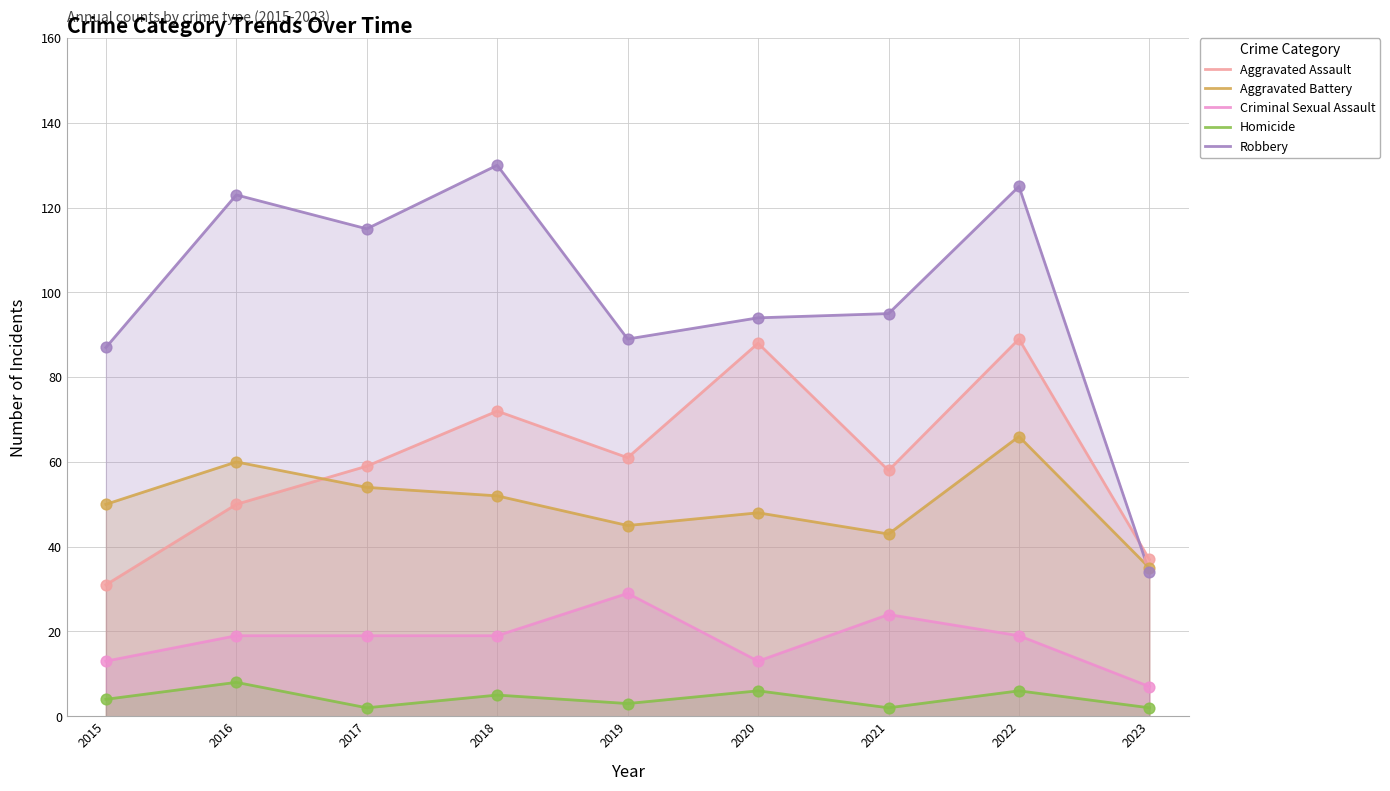

At which category is the sum across all series the highest?

2022